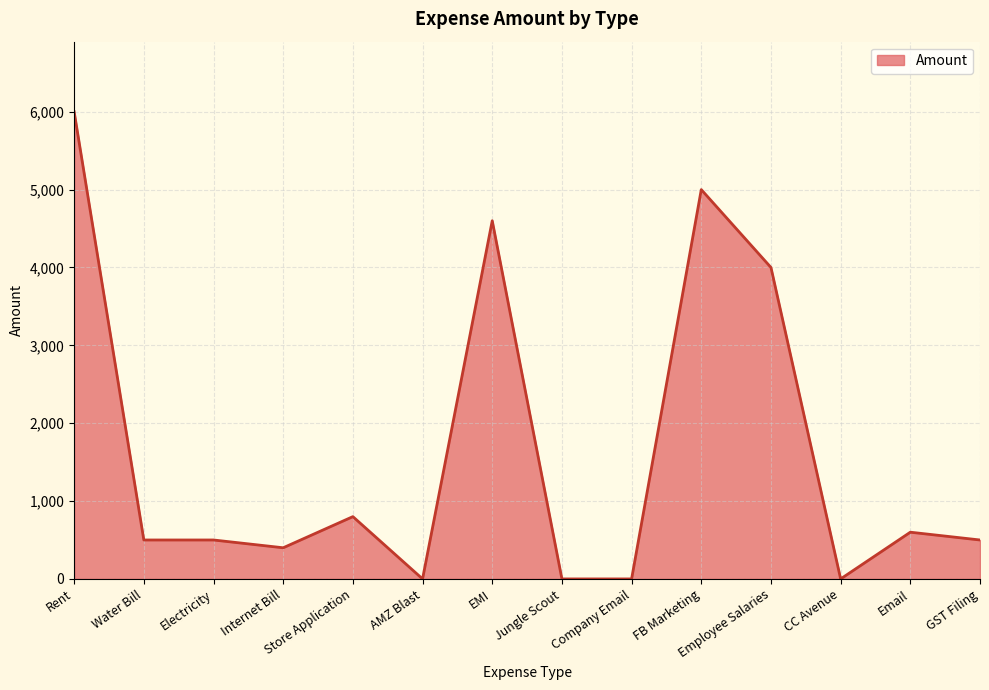

What is the greatest value displayed?

6000